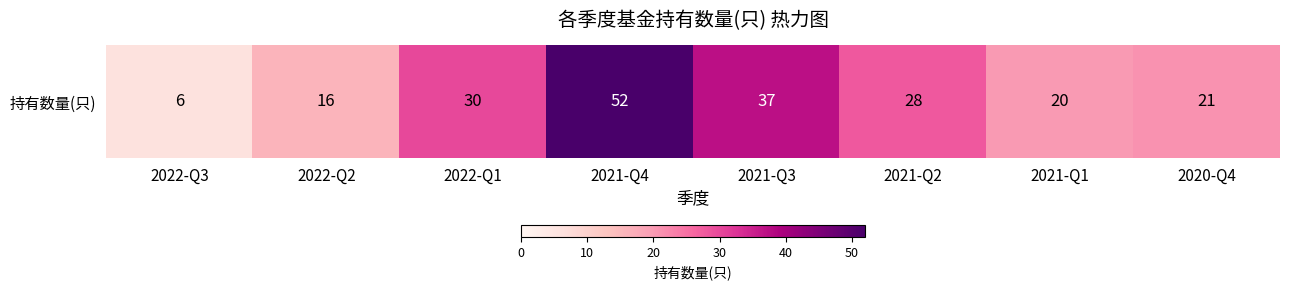

How many series are shown in this chart?

1